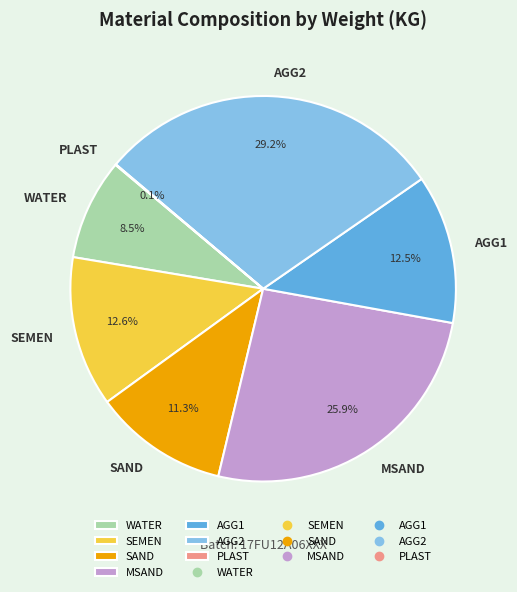

Does WATER account for over 50% of the chart?

No